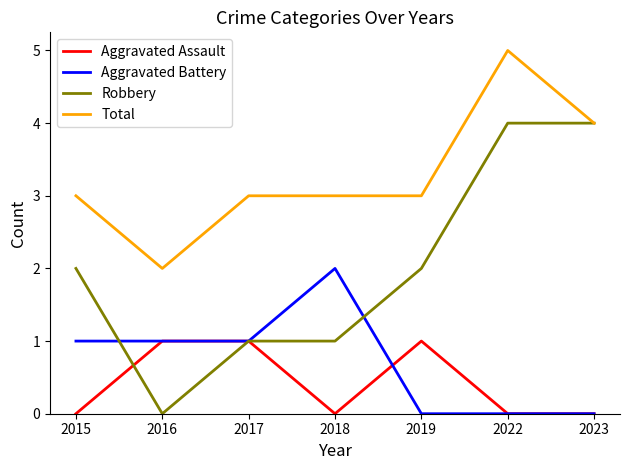

The value of Aggravated Assault at 2022 is 1. True or false?

False